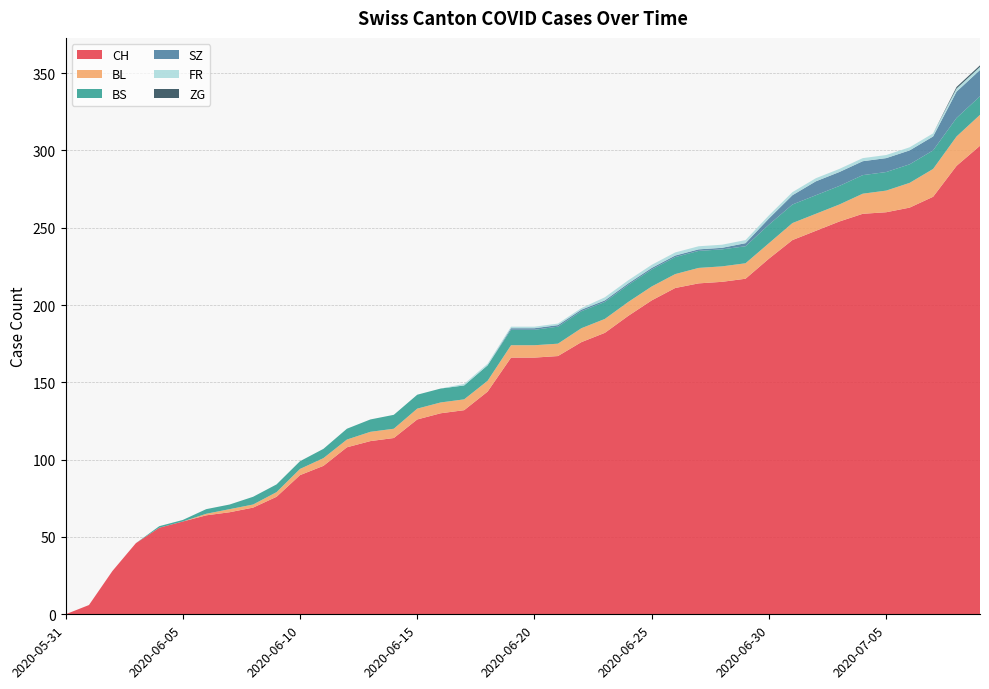

Reading left to right, what are all the values shown in this chart?

CH: 2020-05-31=0	2020-06-01=6	2020-06-02=28	2020-06-03=46	2020-06-04=56	2020-06-05=60	2020-06-06=64	2020-06-07=66	2020-06-08=69	2020-06-09=76	2020-06-10=90	2020-06-11=96	2020-06-12=108	2020-06-13=112	2020-06-14=114	2020-06-15=126	2020-06-16=130	2020-06-17=132	2020-06-18=144	2020-06-19=166	2020-06-20=166	2020-06-21=167	2020-06-22=176	2020-06-23=182	2020-06-24=193	2020-06-25=203	2020-06-26=211	2020-06-27=214	2020-06-28=215	2020-06-29=217	2020-06-30=230	2020-07-01=242	2020-07-02=248	2020-07-03=254	2020-07-04=259	2020-07-05=260	2020-07-06=263	2020-07-07=270	2020-07-08=290	2020-07-09=303
BL: 2020-05-31=0	2020-06-01=0	2020-06-02=0	2020-06-03=0	2020-06-04=0	2020-06-05=0	2020-06-06=1	2020-06-07=2	2020-06-08=2	2020-06-09=3	2020-06-10=4	2020-06-11=5	2020-06-12=5	2020-06-13=6	2020-06-14=6	2020-06-15=7	2020-06-16=7	2020-06-17=7	2020-06-18=7	2020-06-19=8	2020-06-20=8	2020-06-21=8	2020-06-22=9	2020-06-23=9	2020-06-24=9	2020-06-25=9	2020-06-26=9	2020-06-27=10	2020-06-28=10	2020-06-29=10	2020-06-30=10	2020-07-01=11	2020-07-02=11	2020-07-03=11	2020-07-04=13	2020-07-05=14	2020-07-06=16	2020-07-07=18	2020-07-08=19	2020-07-09=20
BS: 2020-05-31=0	2020-06-01=0	2020-06-02=0	2020-06-03=0	2020-06-04=1	2020-06-05=1	2020-06-06=3	2020-06-07=3	2020-06-08=5	2020-06-09=5	2020-06-10=5	2020-06-11=6	2020-06-12=7	2020-06-13=8	2020-06-14=9	2020-06-15=9	2020-06-16=9	2020-06-17=9	2020-06-18=10	2020-06-19=10	2020-06-20=10	2020-06-21=11	2020-06-22=11	2020-06-23=11	2020-06-24=11	2020-06-25=11	2020-06-26=11	2020-06-27=11	2020-06-28=11	2020-06-29=11	2020-06-30=12	2020-07-01=12	2020-07-02=12	2020-07-03=12	2020-07-04=12	2020-07-05=12	2020-07-06=12	2020-07-07=12	2020-07-08=12	2020-07-09=12
SZ: 2020-05-31=0	2020-06-01=0	2020-06-02=0	2020-06-03=0	2020-06-04=0	2020-06-05=0	2020-06-06=0	2020-06-07=0	2020-06-08=0	2020-06-09=0	2020-06-10=0	2020-06-11=0	2020-06-12=0	2020-06-13=0	2020-06-14=0	2020-06-15=0	2020-06-16=0	2020-06-17=0	2020-06-18=0	2020-06-19=1	2020-06-20=1	2020-06-21=1	2020-06-22=1	2020-06-23=1	2020-06-24=1	2020-06-25=1	2020-06-26=1	2020-06-27=1	2020-06-28=1	2020-06-29=2	2020-06-30=4	2020-07-01=6	2020-07-02=9	2020-07-03=9	2020-07-04=9	2020-07-05=9	2020-07-06=9	2020-07-07=9	2020-07-08=17	2020-07-09=17
FR: 2020-05-31=0	2020-06-01=0	2020-06-02=0	2020-06-03=0	2020-06-04=0	2020-06-05=0	2020-06-06=0	2020-06-07=0	2020-06-08=0	2020-06-09=0	2020-06-10=0	2020-06-11=0	2020-06-12=0	2020-06-13=0	2020-06-14=0	2020-06-15=0	2020-06-16=0	2020-06-17=1	2020-06-18=1	2020-06-19=1	2020-06-20=1	2020-06-21=1	2020-06-22=1	2020-06-23=2	2020-06-24=2	2020-06-25=2	2020-06-26=2	2020-06-27=2	2020-06-28=2	2020-06-29=2	2020-06-30=2	2020-07-01=2	2020-07-02=2	2020-07-03=2	2020-07-04=2	2020-07-05=2	2020-07-06=2	2020-07-07=2	2020-07-08=2	2020-07-09=2
ZG: 2020-05-31=0	2020-06-01=0	2020-06-02=0	2020-06-03=0	2020-06-04=0	2020-06-05=0	2020-06-06=0	2020-06-07=0	2020-06-08=0	2020-06-09=0	2020-06-10=0	2020-06-11=0	2020-06-12=0	2020-06-13=0	2020-06-14=0	2020-06-15=0	2020-06-16=0	2020-06-17=0	2020-06-18=0	2020-06-19=0	2020-06-20=0	2020-06-21=0	2020-06-22=0	2020-06-23=0	2020-06-24=0	2020-06-25=0	2020-06-26=0	2020-06-27=0	2020-06-28=0	2020-06-29=0	2020-06-30=0	2020-07-01=0	2020-07-02=0	2020-07-03=0	2020-07-04=0	2020-07-05=0	2020-07-06=0	2020-07-07=0	2020-07-08=1	2020-07-09=1